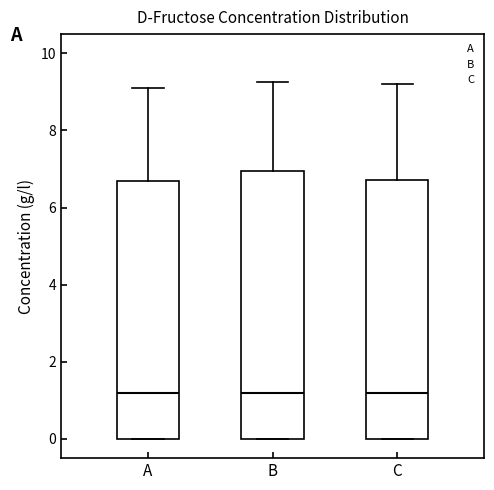

Where does the upper whisker of the box for C end on the y-axis? The values are not printed on the chart, so give them approximately, as read against the axis.

9.2